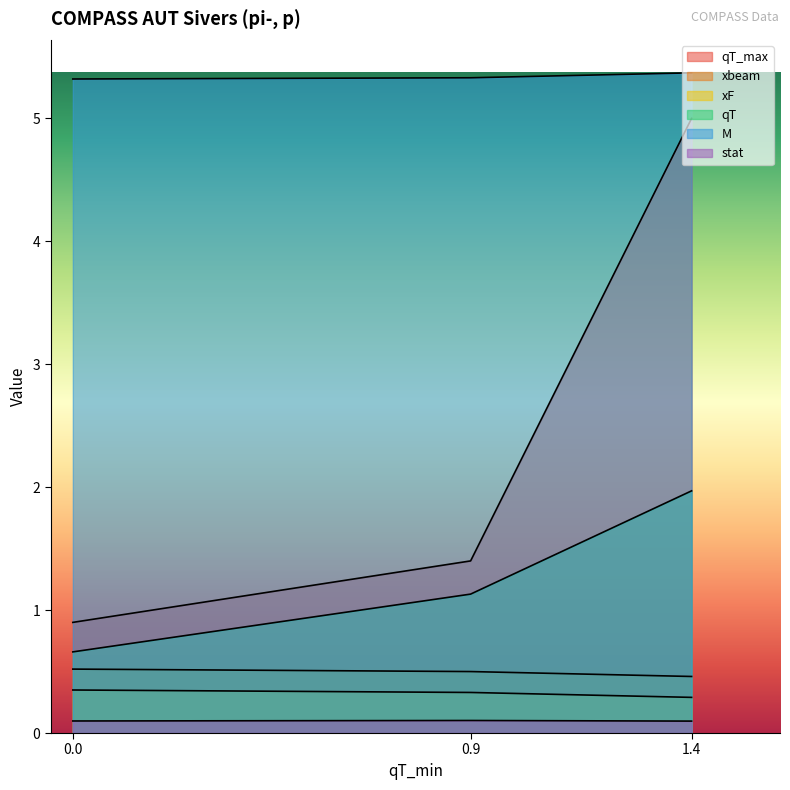

What is the approximate value of qT_max at 0.0?

0.9